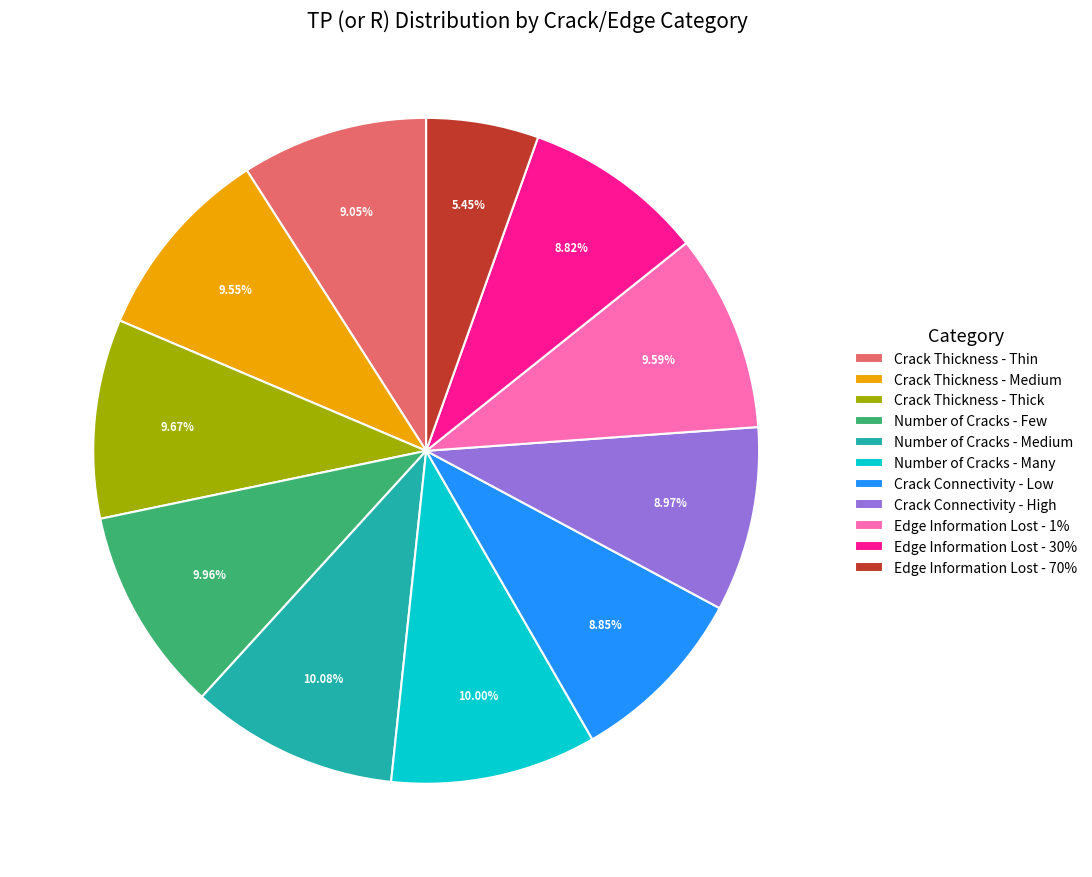

How many segments does this pie chart have?

11